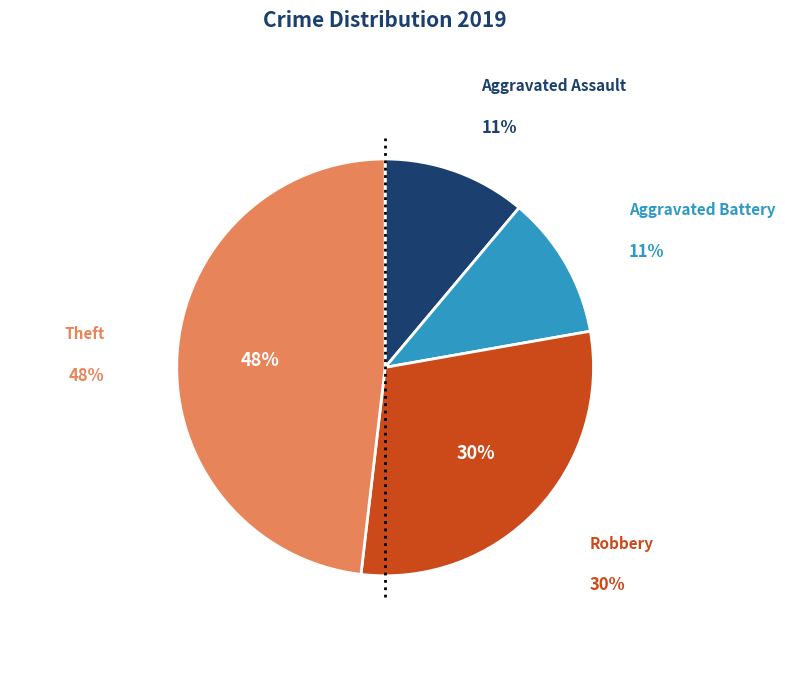

What is the largest slice in the pie chart?

Theft